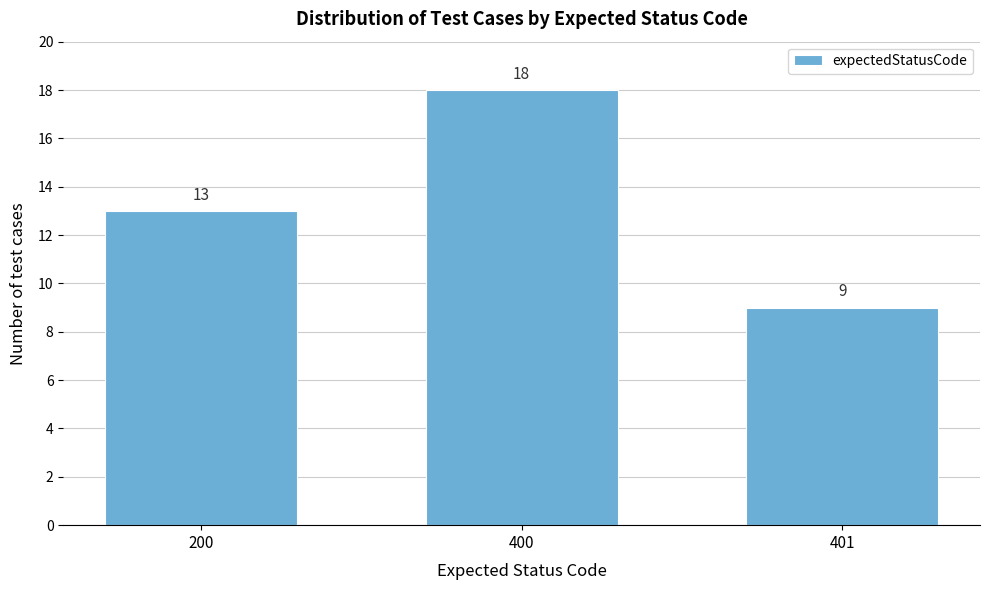

Reading left to right, what are all the values shown in this chart?

13	18	9